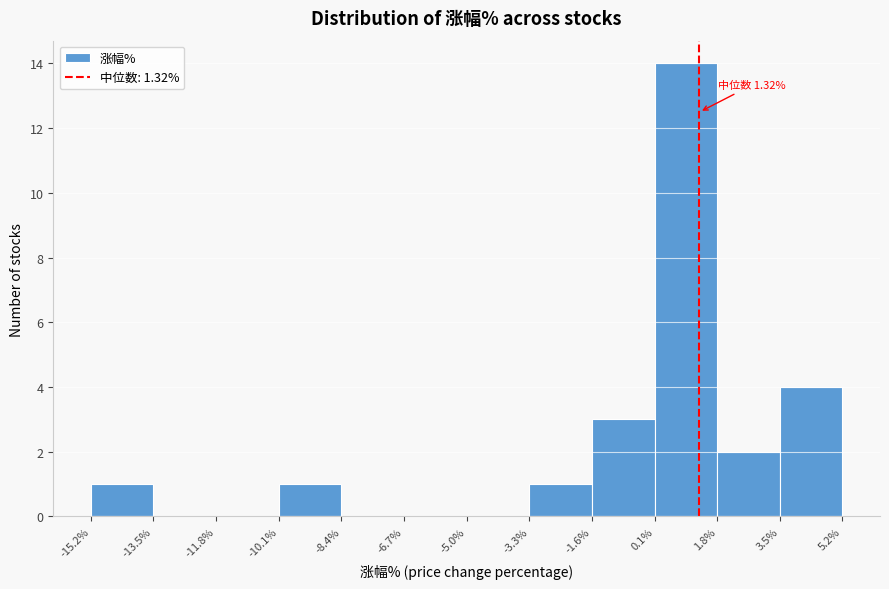

Over which range of the x-axis is the bar tallest?

0.1% to 1.8%